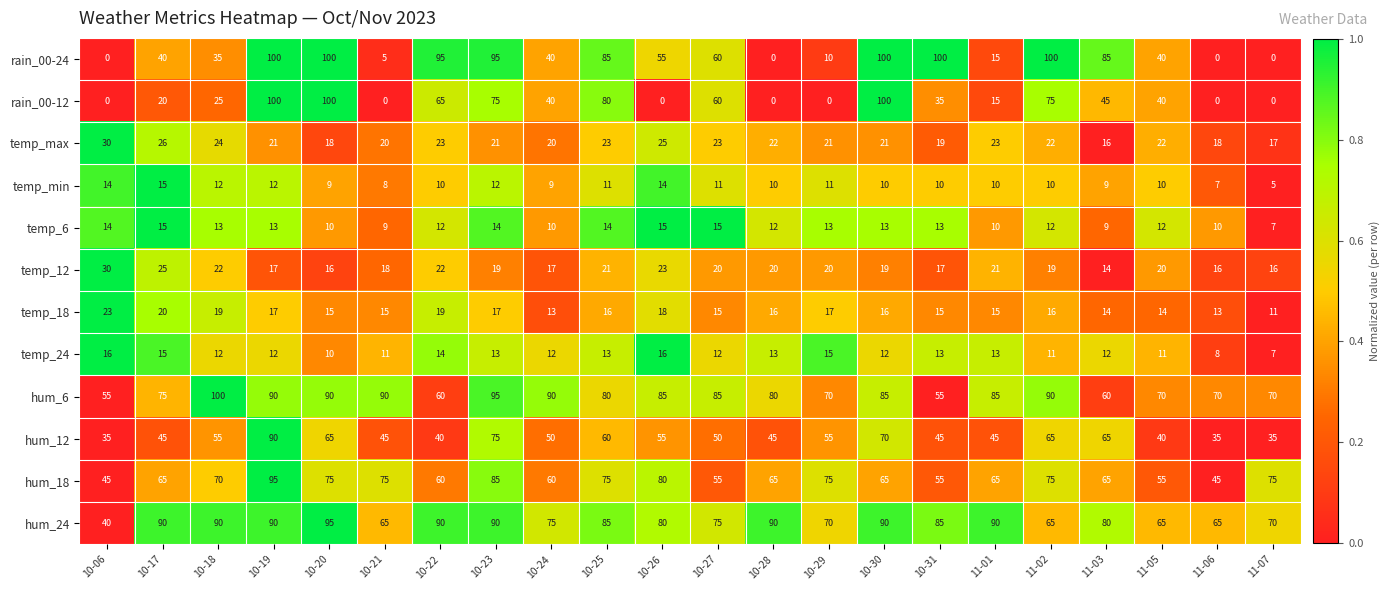

What is the difference between the maximum and minimum values in the temp_12 series?

16